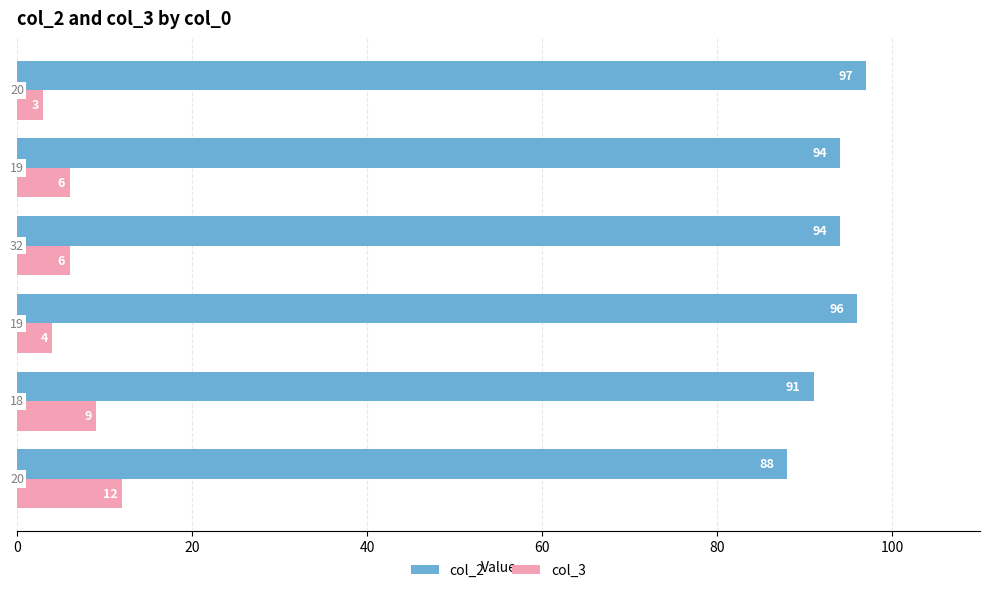

Which series has the largest total across all categories?

col_2